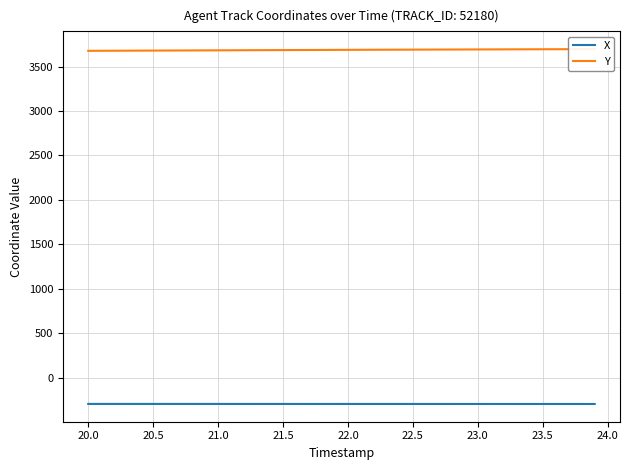

What is the lowest value of the X series?

-297.1